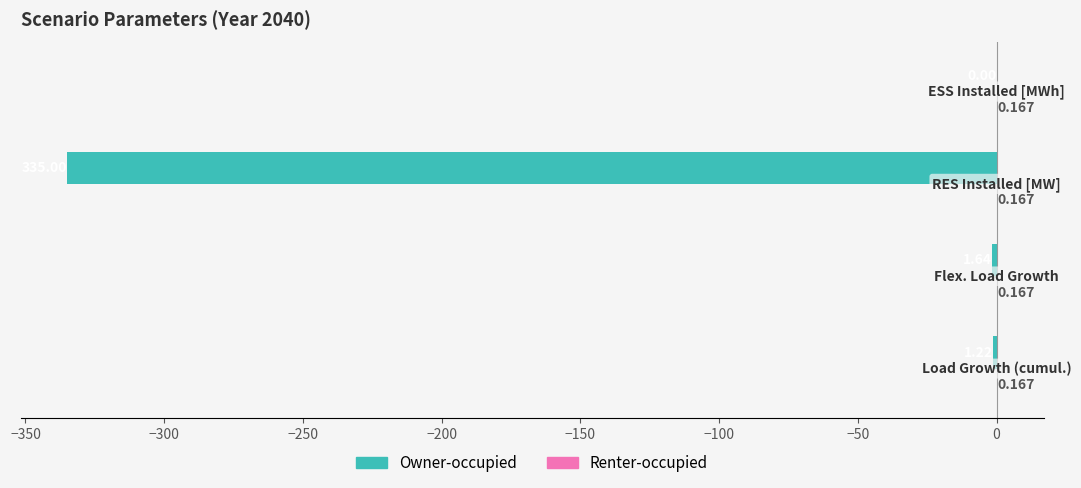

How many values in the Owner-occupied series exceed -1?

1